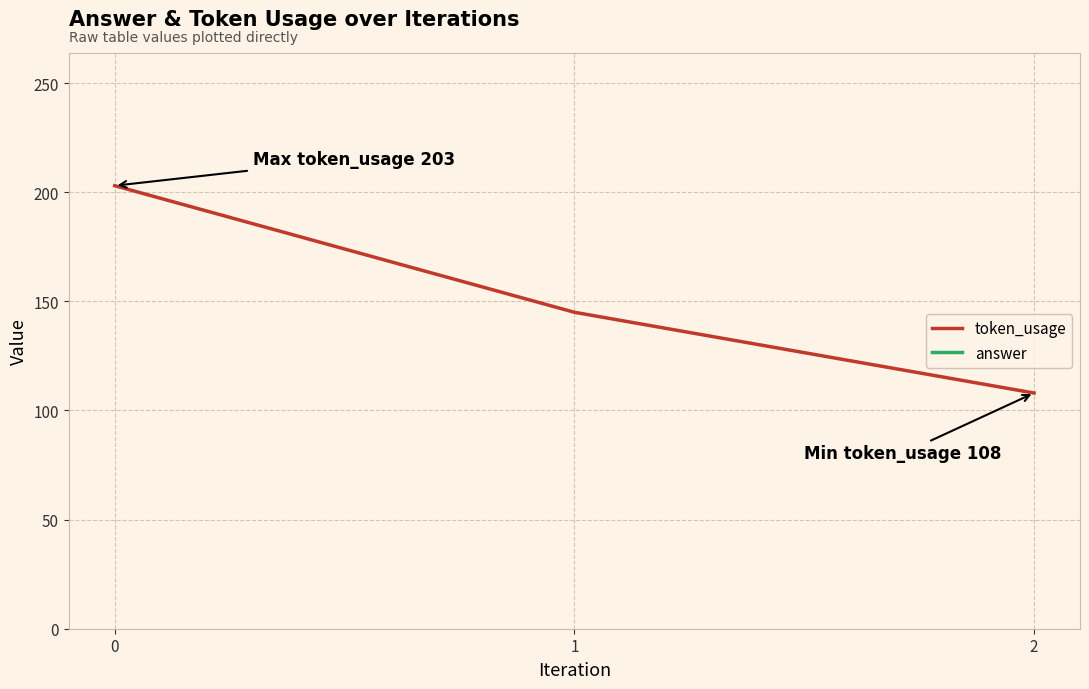

What is the spread (max minus min) of values at 2?

176